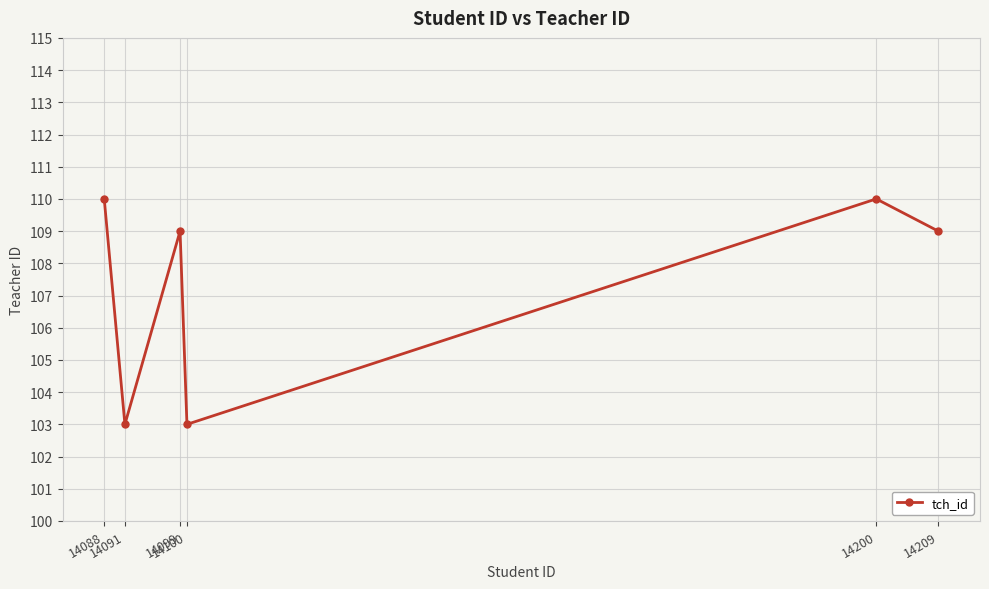

Count the number of data series in this chart.

1